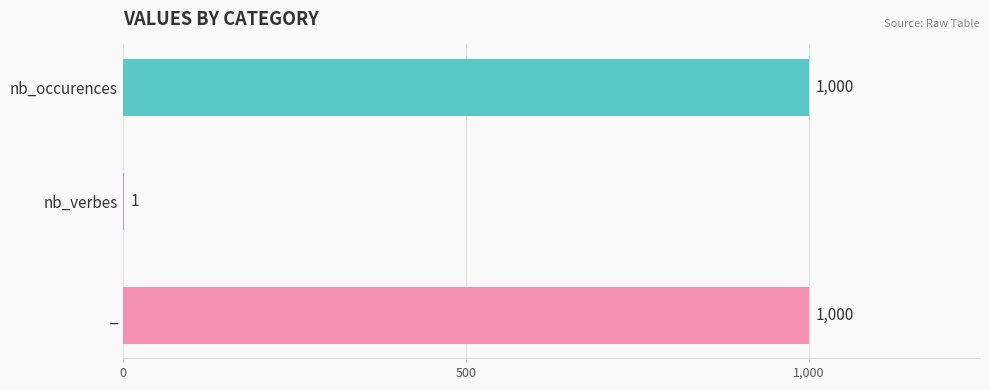

How many data points does each series have?

3